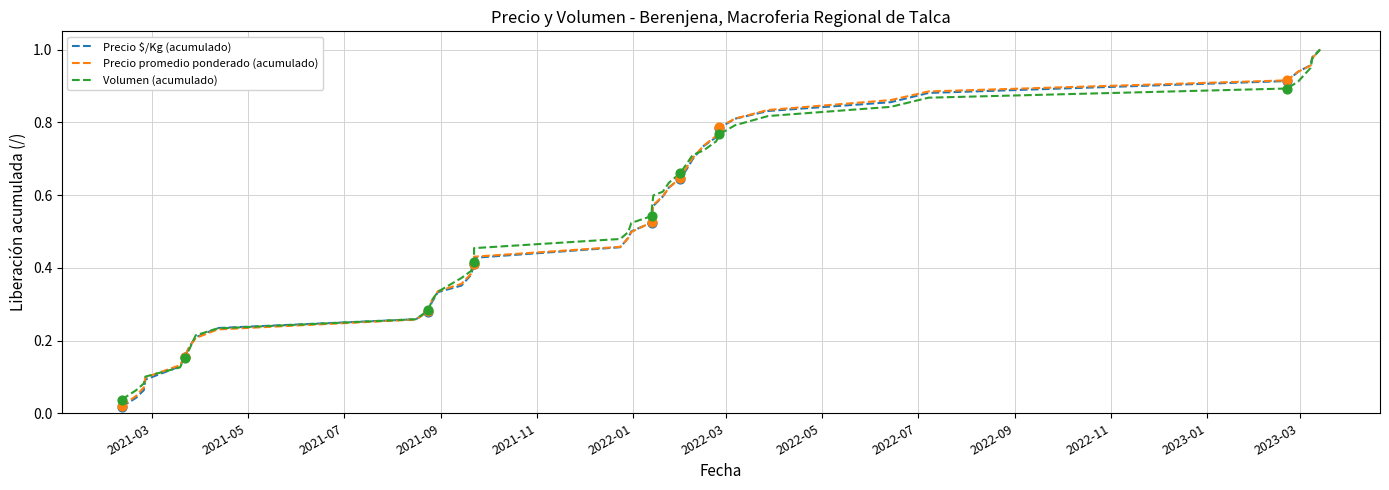

Which series has the widest spread of Y values?

Precio $/Kg (acumulado)